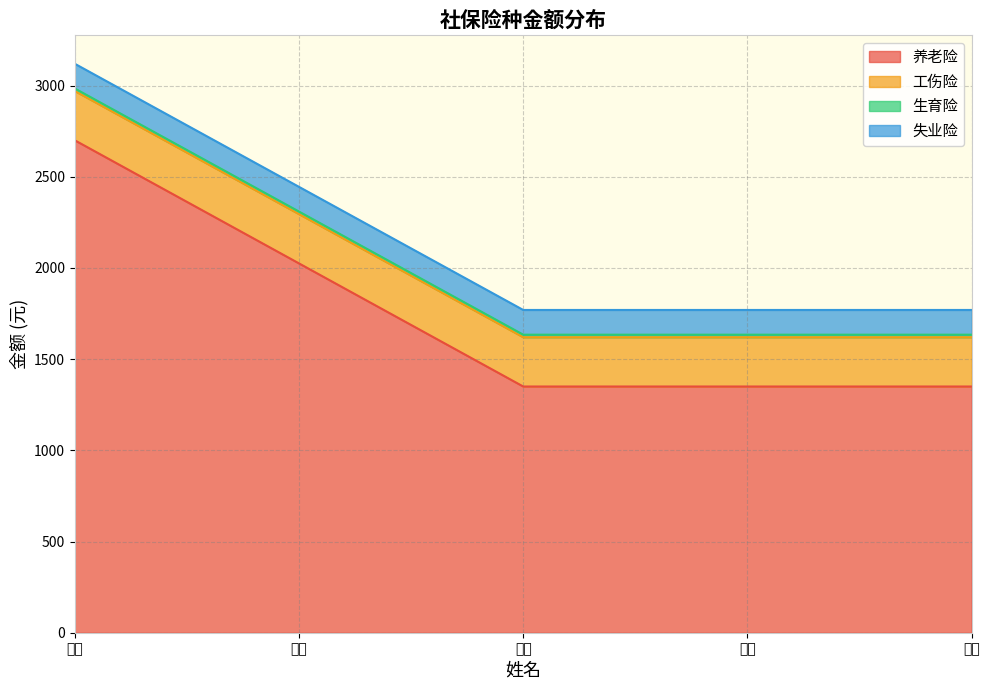

Which category has the highest value across all series?

刘达